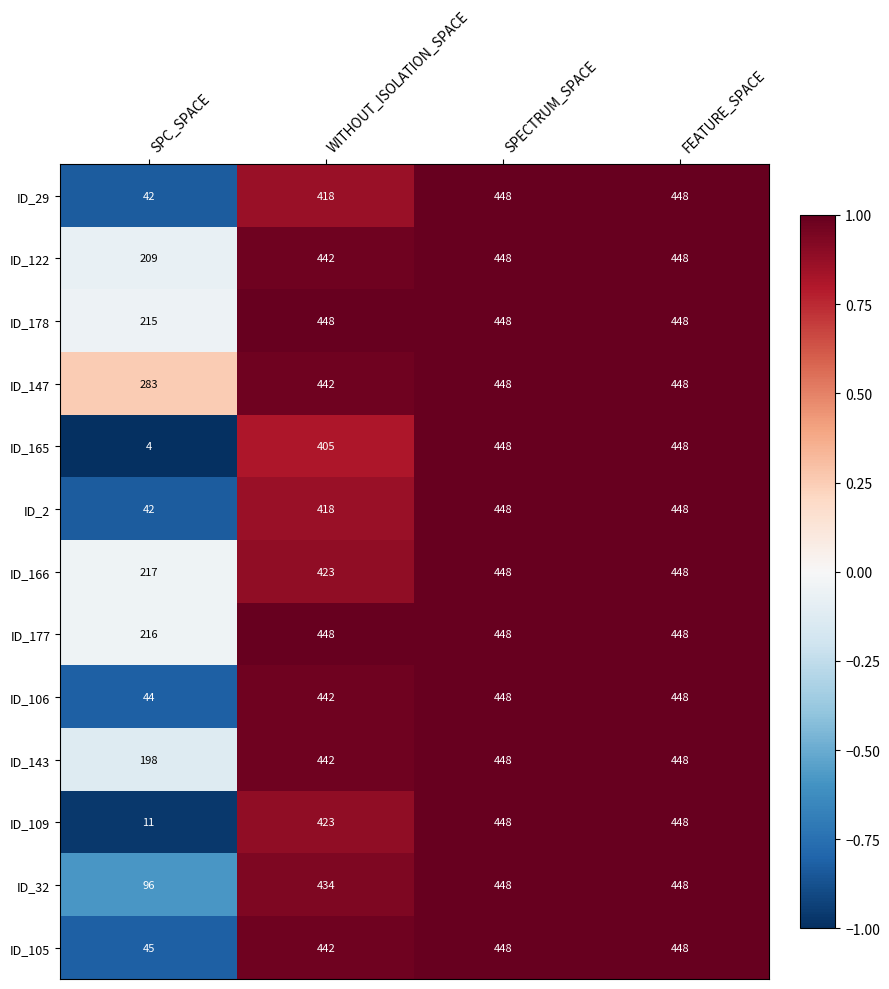

Which series has the largest total across all categories?

ID_147